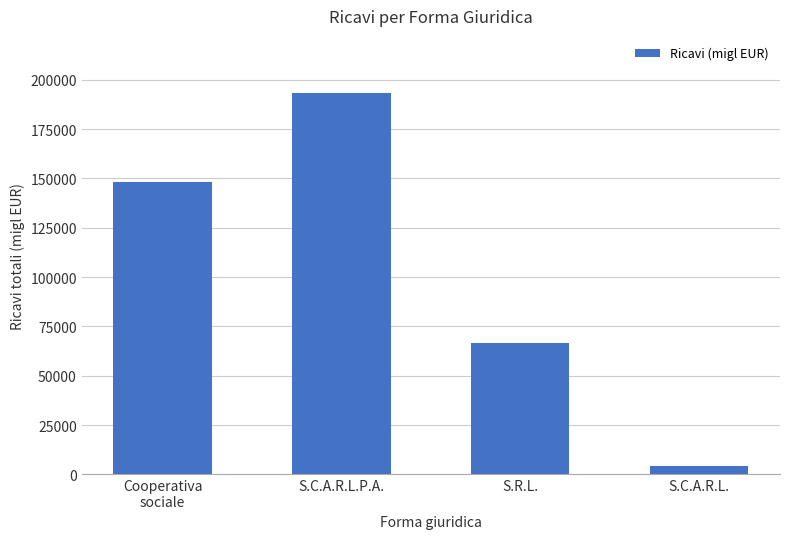

What is the change in value from Cooperativa
sociale to S.C.A.R.L.P.A.?

+44868.9